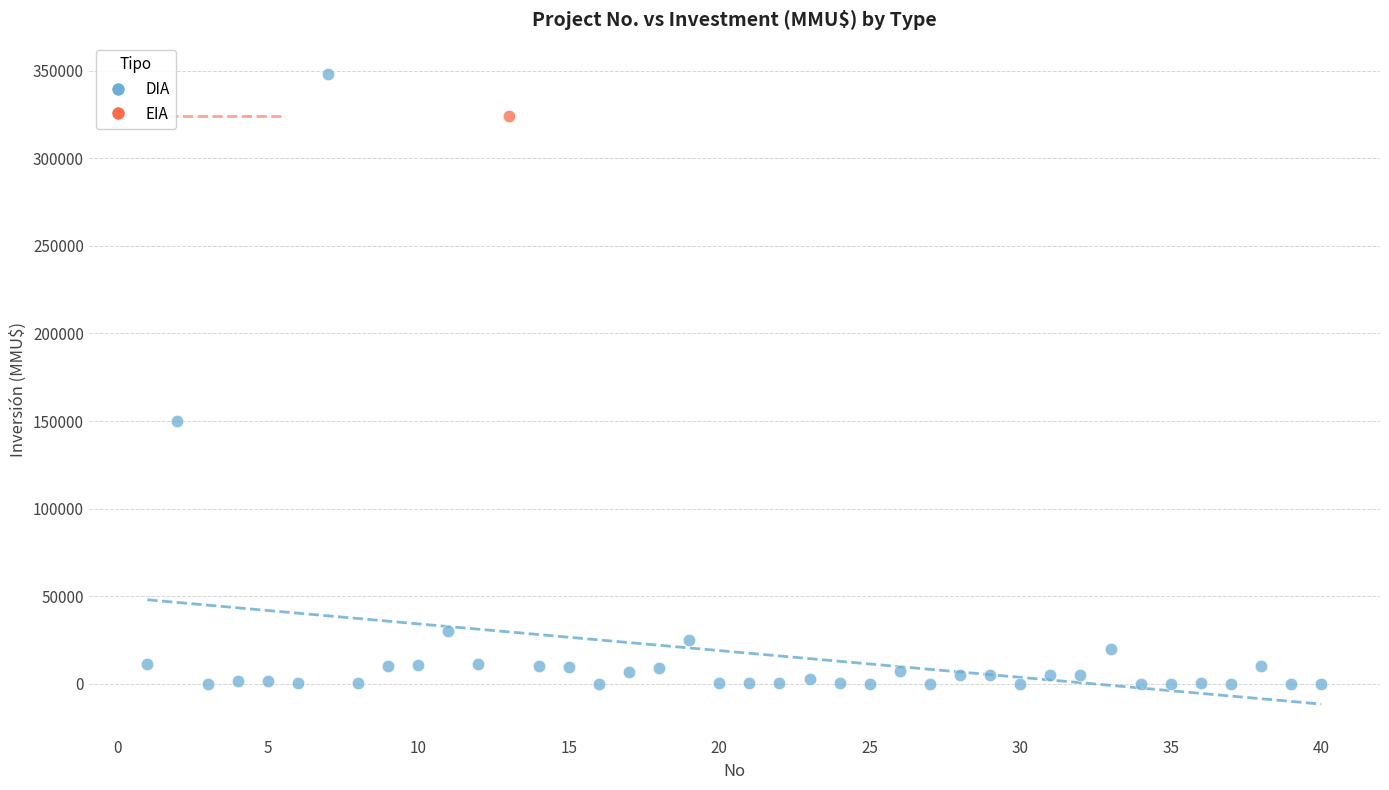

What are all the series names shown in the legend?

DIA, EIA